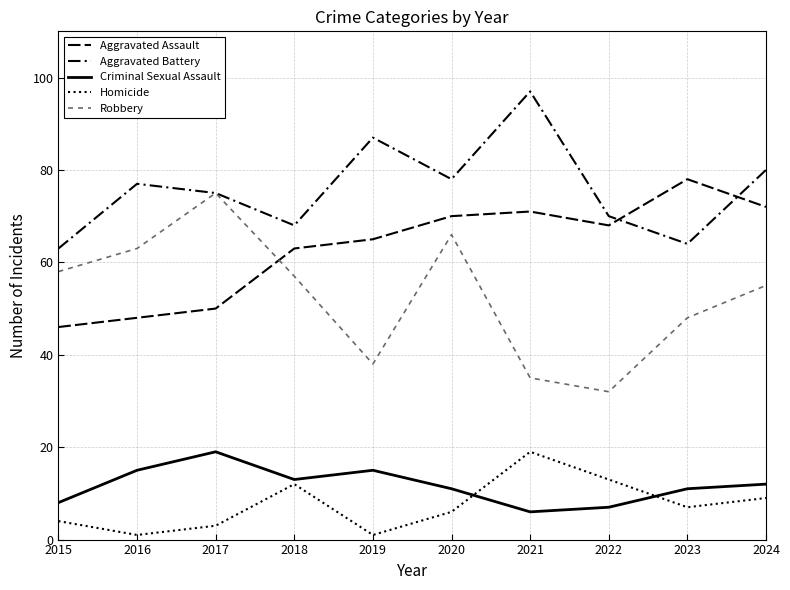

Reading left to right, extract all data points from this chart.

Aggravated Assault: 46	48	50	63	65	70	71	68	78	72
Aggravated Battery: 63	77	75	68	87	78	97	70	64	80
Criminal Sexual Assault: 8	15	19	13	15	11	6	7	11	12
Homicide: 4	1	3	12	1	6	19	13	7	9
Robbery: 58	63	75	57	38	66	35	32	48	55